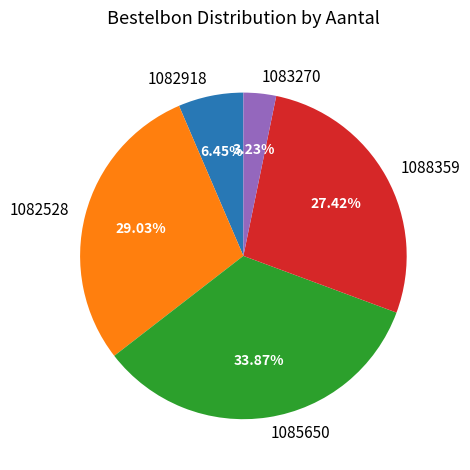

Combined, do 1082918 and 1082528 account for over 50%?

No